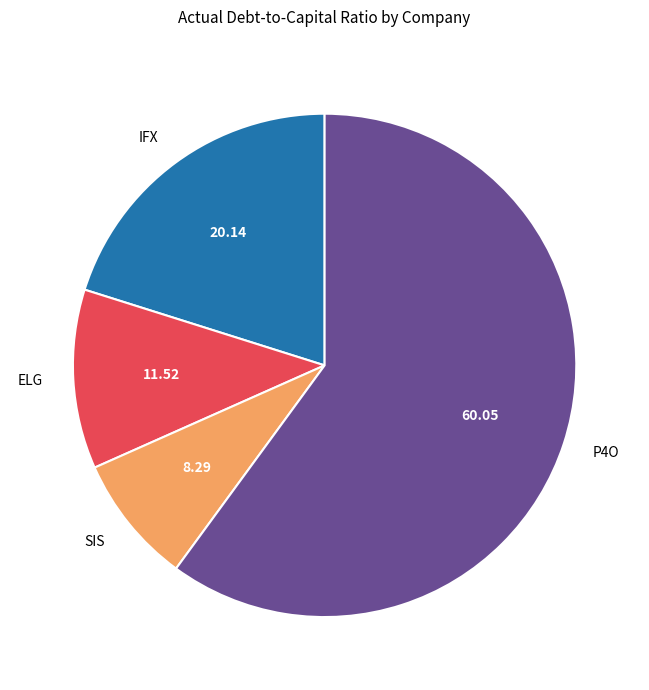

Which has a higher value, ELG or P4O?

P4O